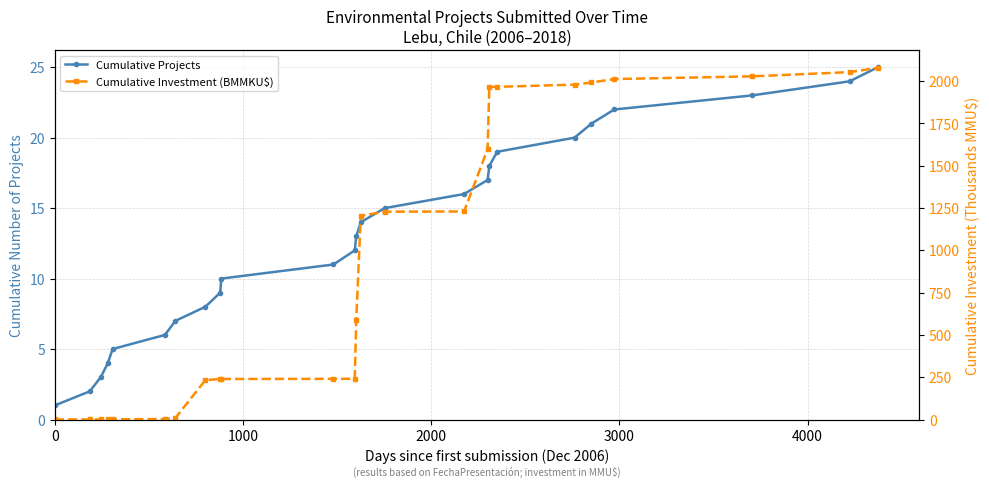

What is the difference between the maximum and minimum values in the Cumulative Investment (BMMKU$) series?

2077.7